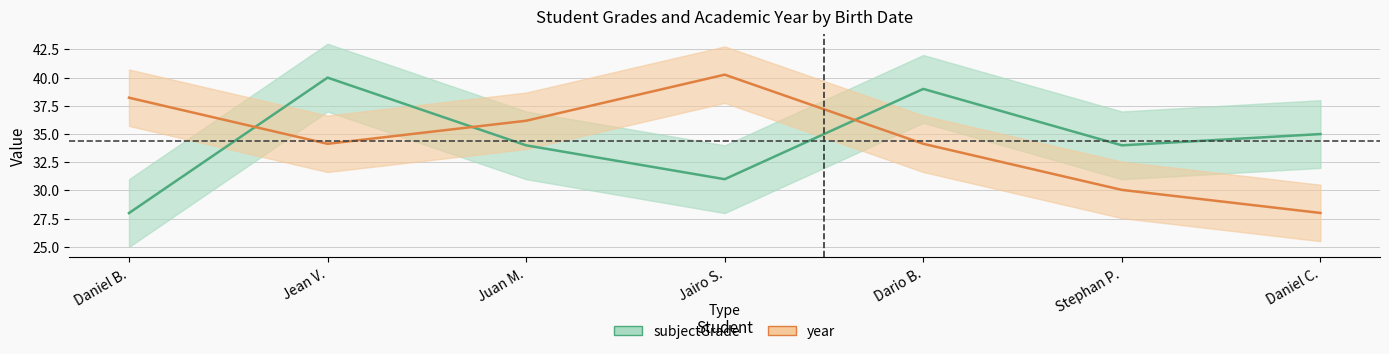

What is the maximum value for subjectGrade?

40.0